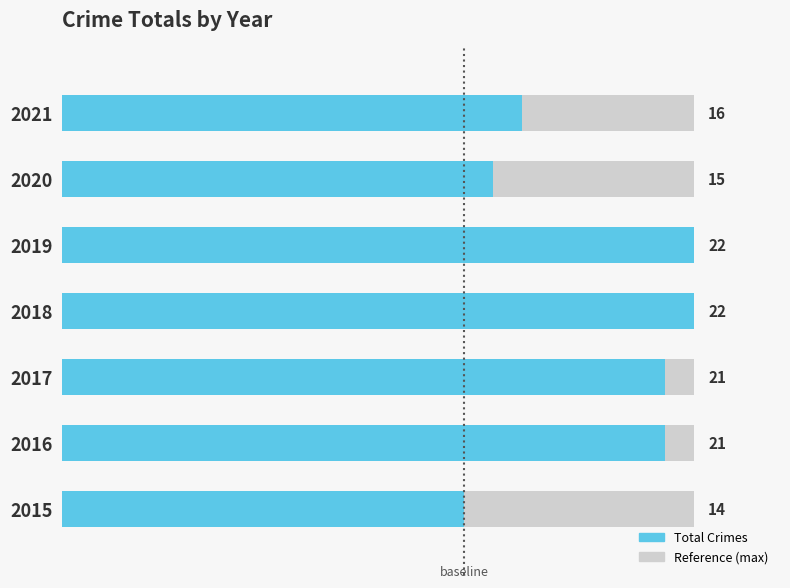

Between 2018 and 2015, which is larger?

2018